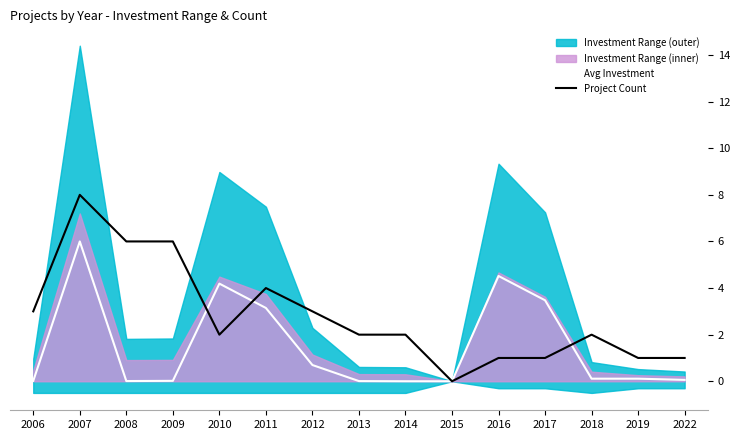

What is the approximate value of Project Count at 2011?

4.0